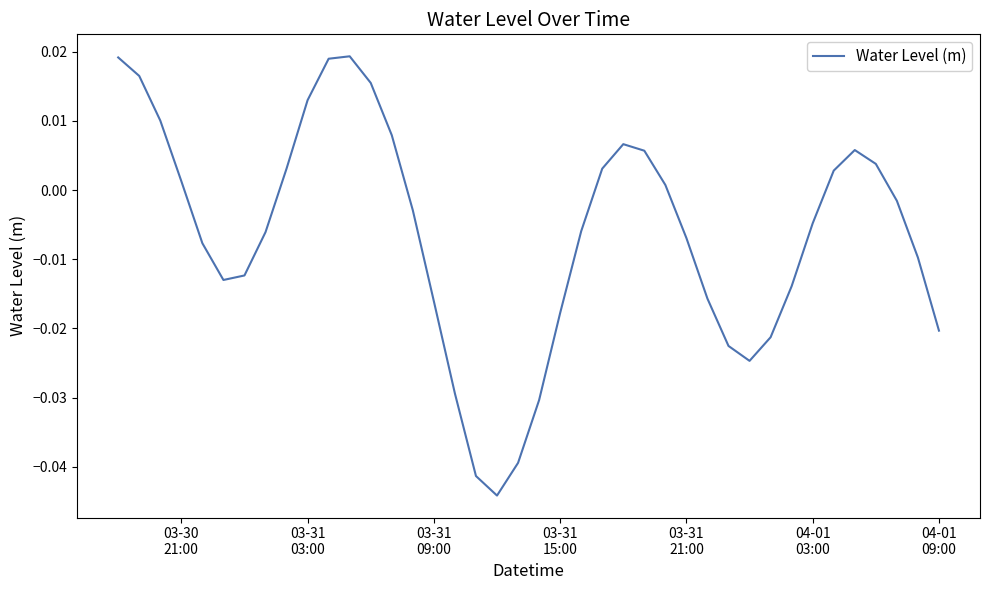

Count the number of categories in the chart.

40